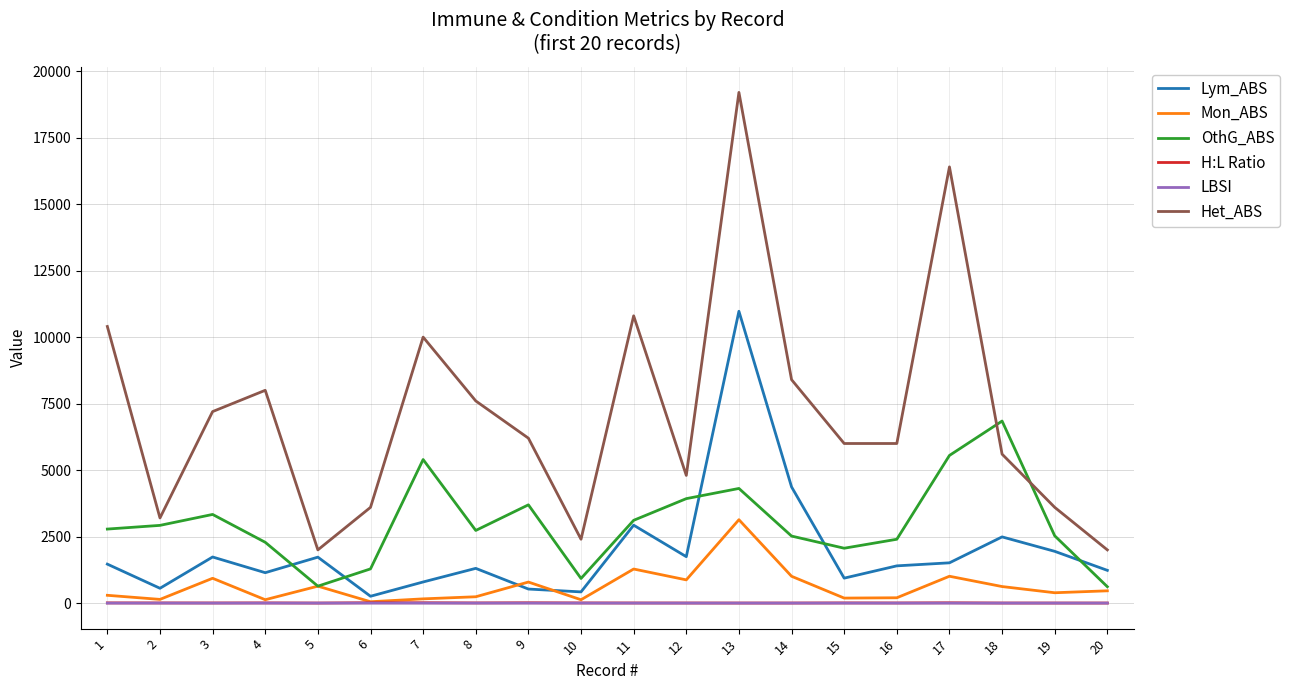

What is the minimum value for Het_ABS?

2000.0